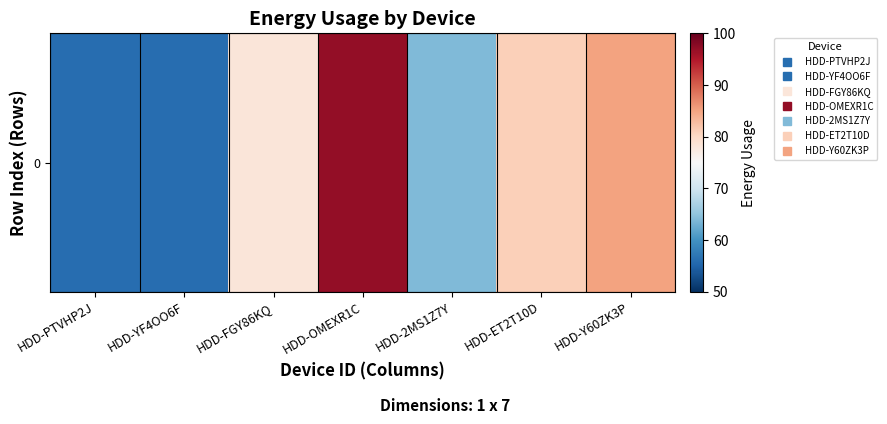

Reading left to right, list all the values displayed in this chart.

HDD-PTVHP2J=56	HDD-YF4OO6F=56	HDD-FGY86KQ=78	HDD-OMEXR1C=97	HDD-2MS1Z7Y=64	HDD-ET2T10D=81	HDD-Y60ZK3P=85